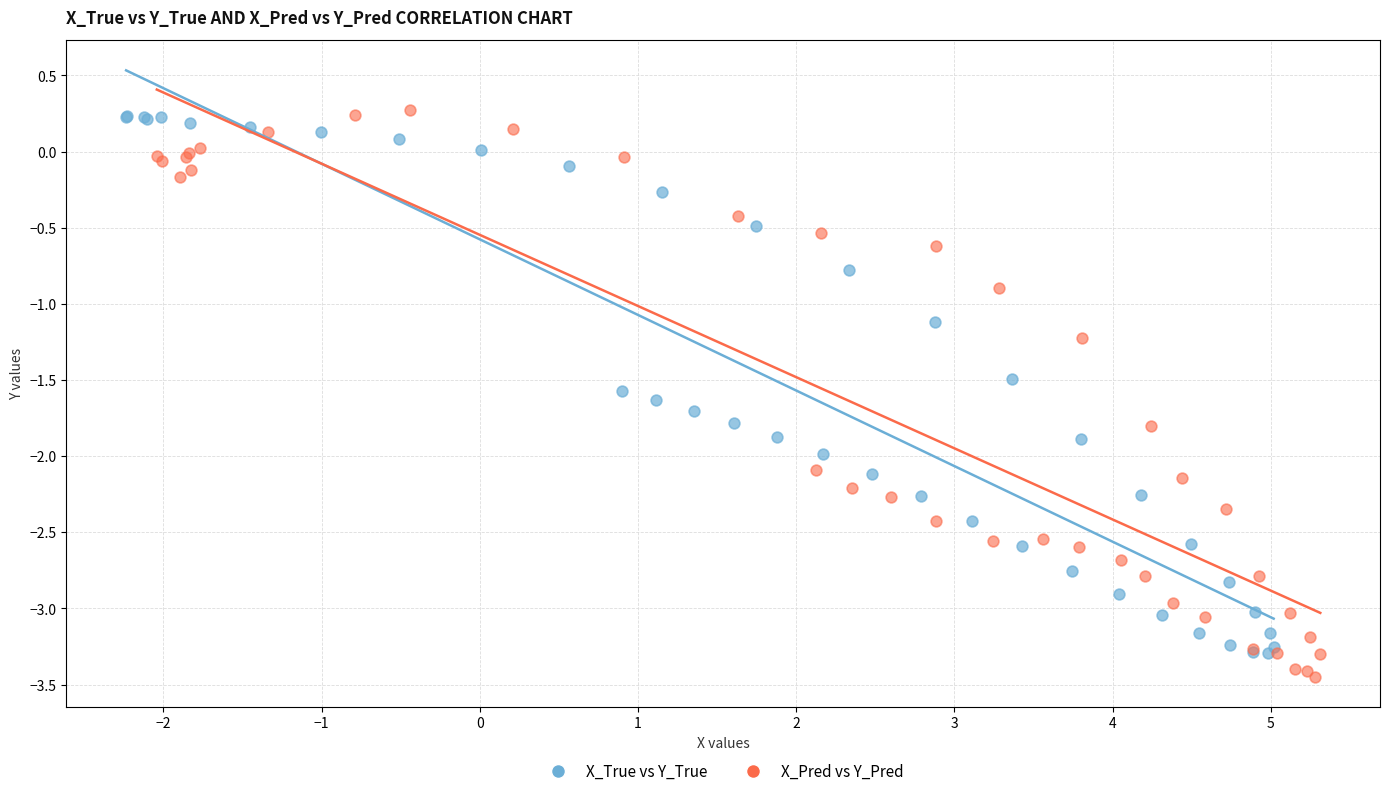

What are all the series names shown in the legend?

X_True vs Y_True, X_Pred vs Y_Pred